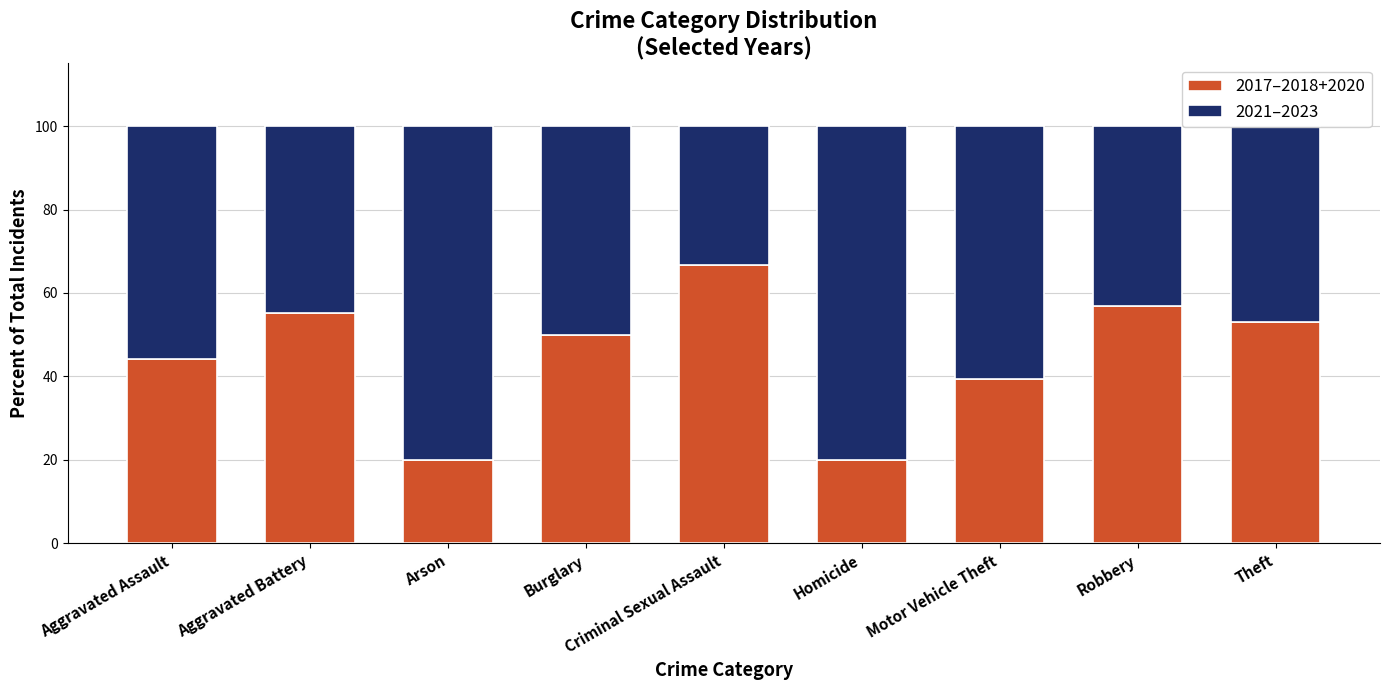

Is it true that 2017–2018+2020 equals 50.0 at Burglary?

True